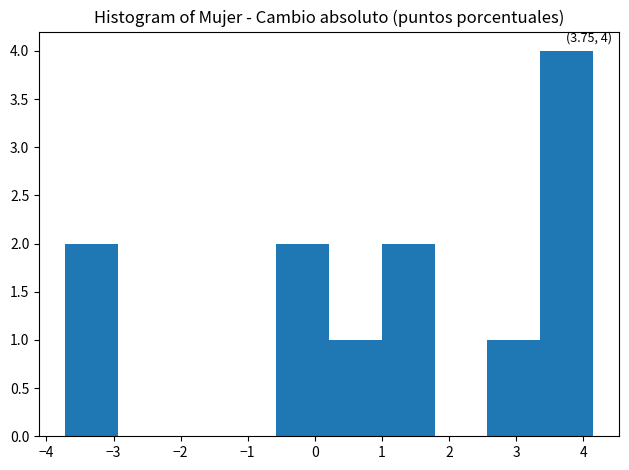

Which range on the x-axis has the tallest bar?

3.4 to 4.1